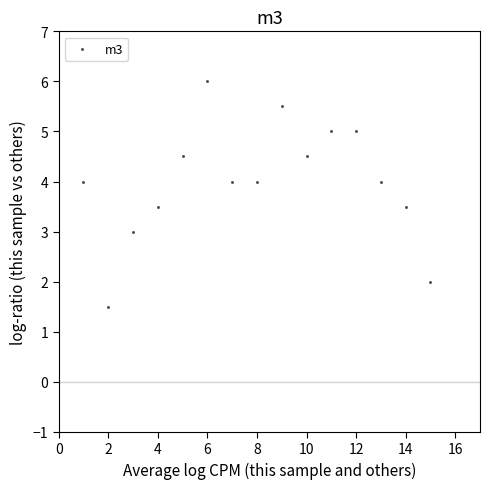

What is the range of Y values (max minus min)?

4.5